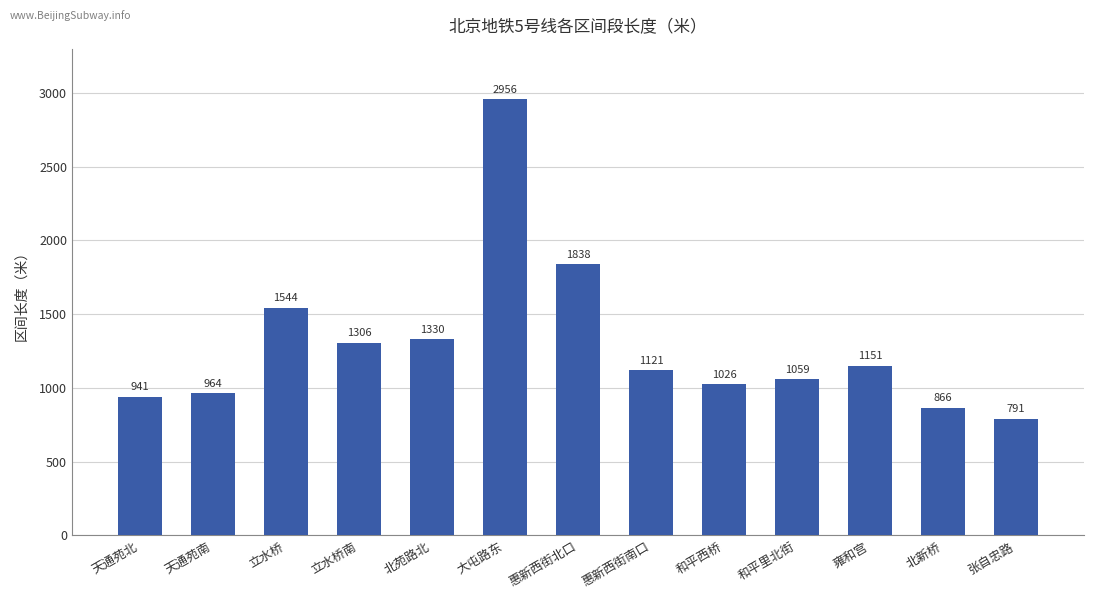

Where is the data nearest to the value 1873?

惠新西街北口